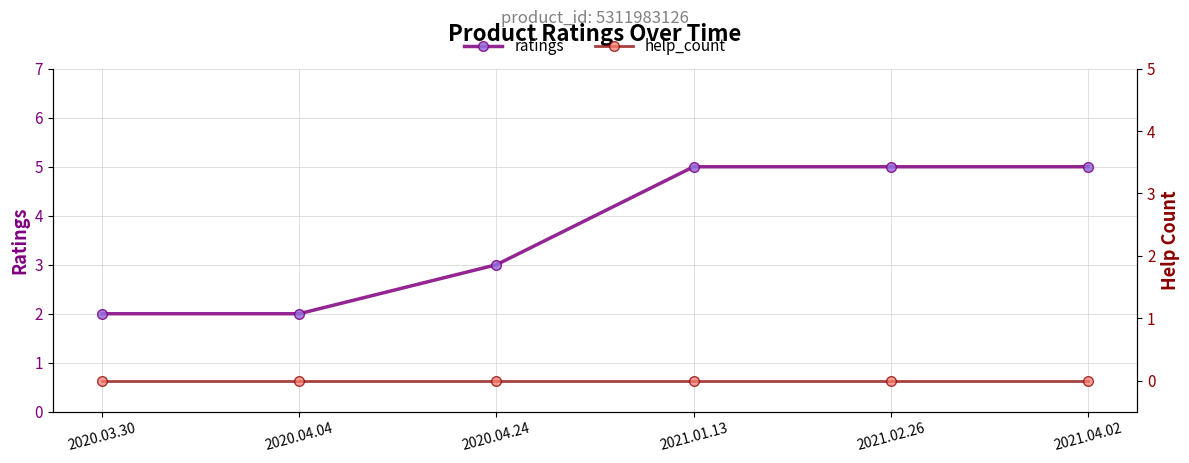

What is the total value across all series at 2020.04.24?

3